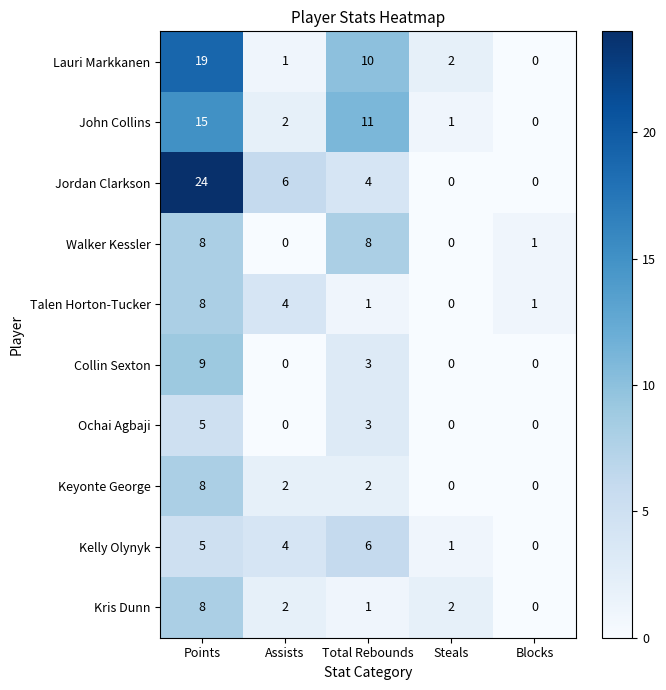

At which category is the sum across all series the highest?

Points